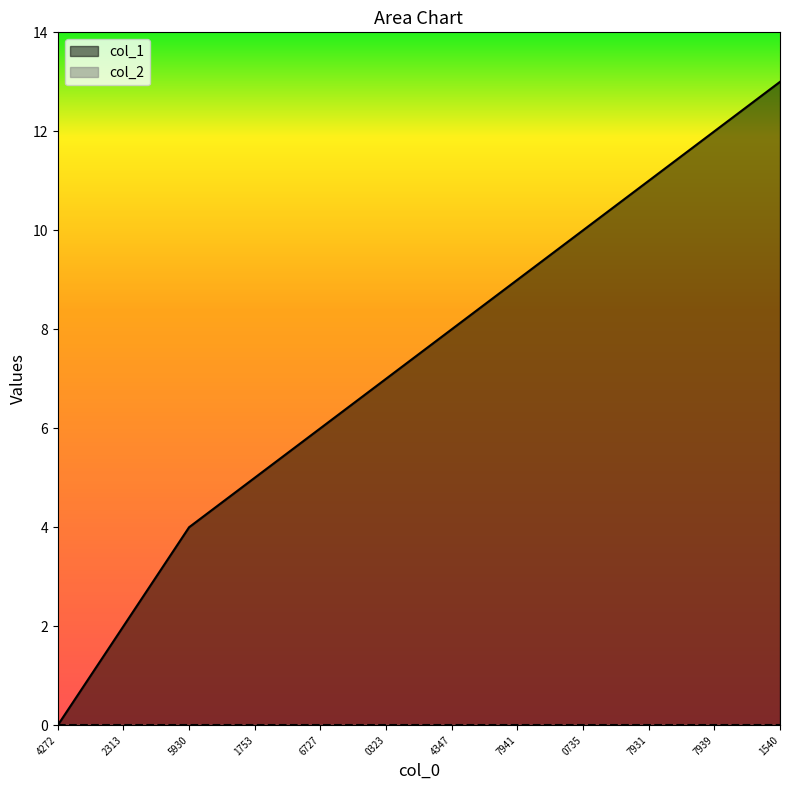

The value of col_1 at 4272 is 0. True or false?

True